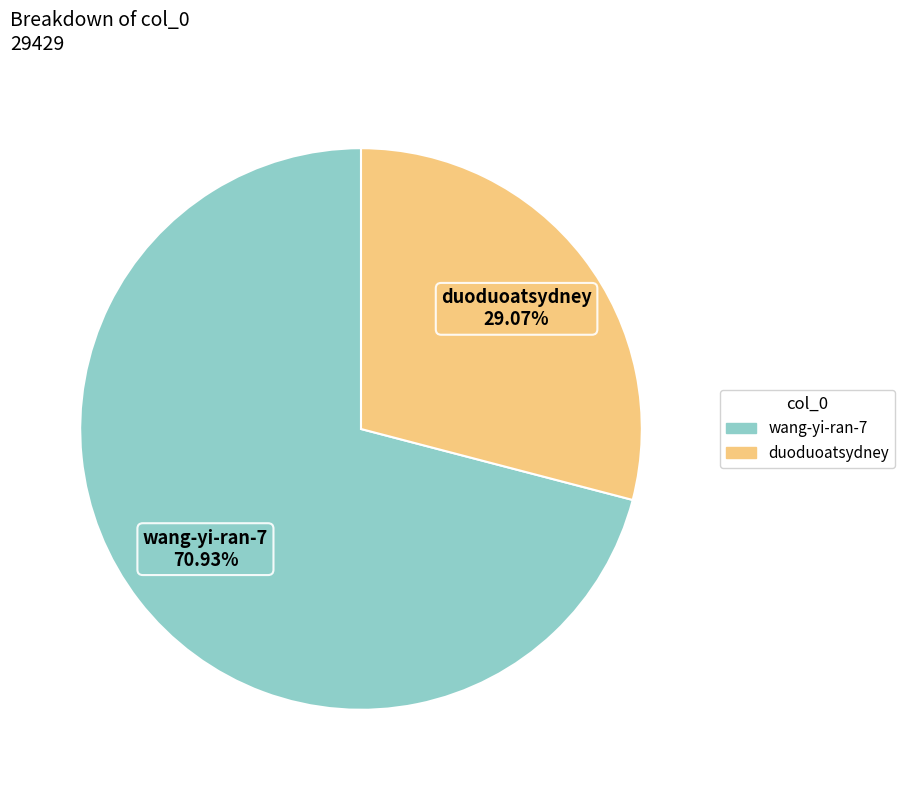

To the nearest percent, what is the average slice percentage?

50%